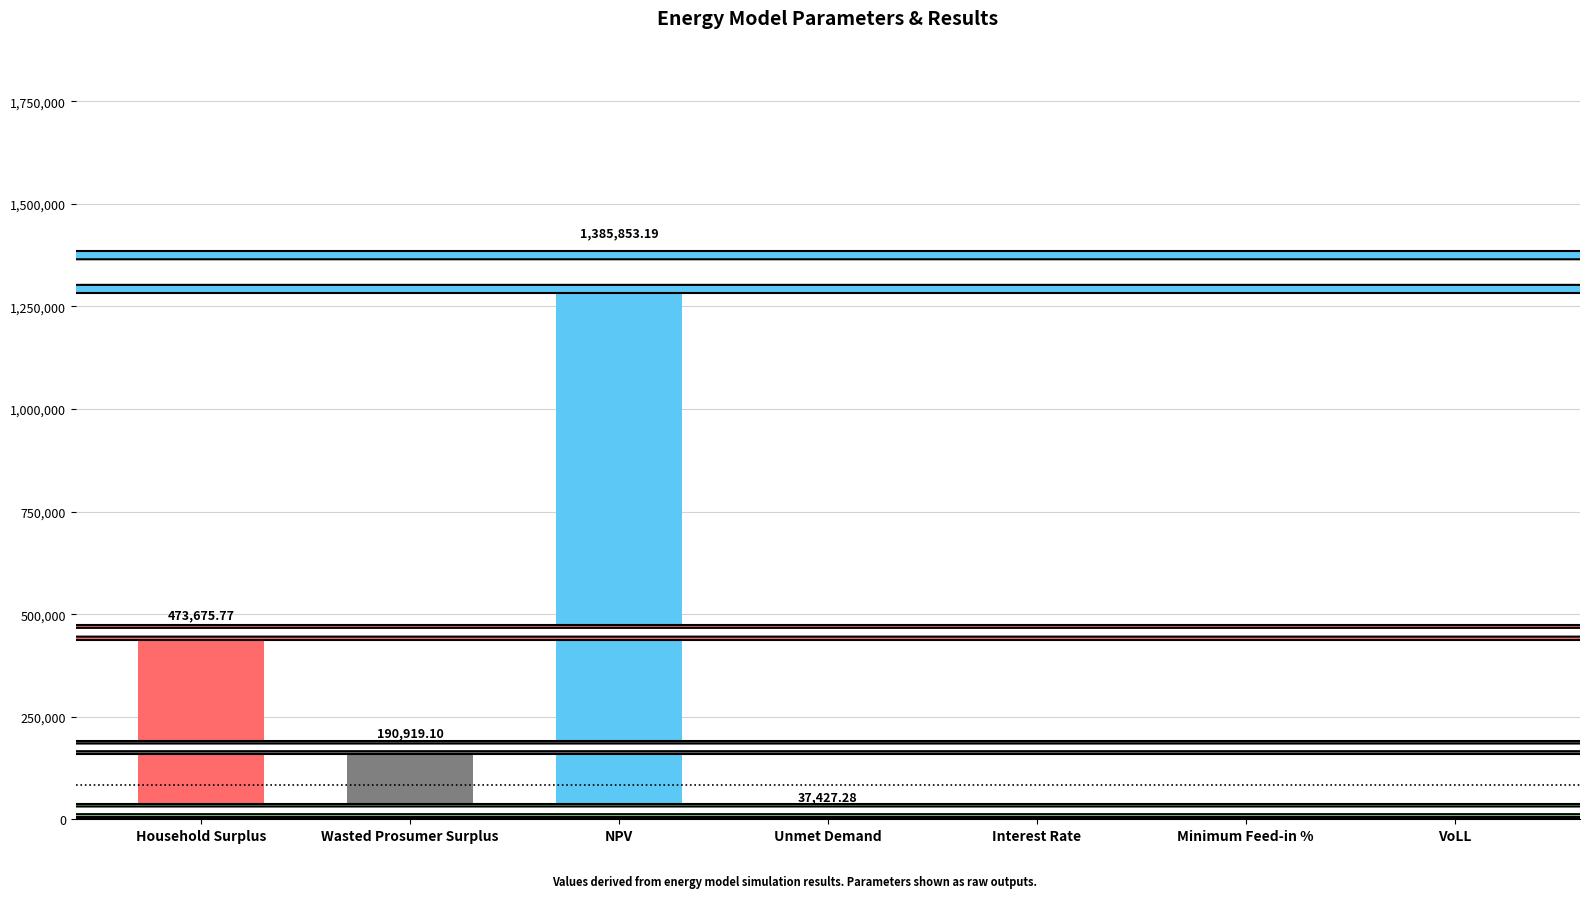

At which category does the chart reach its peak across all series?

NPV